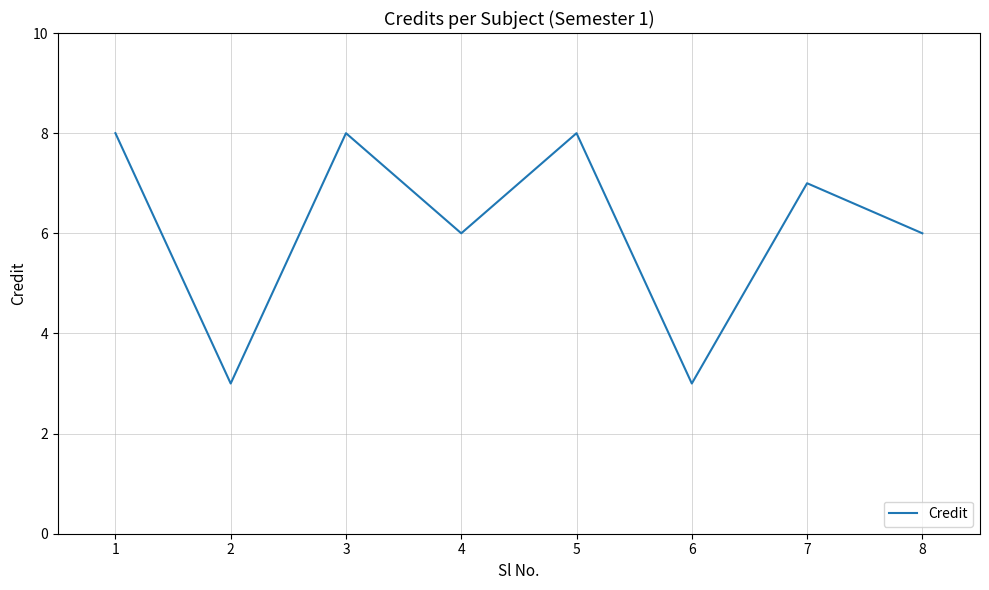

What is the approximate value at 4?

6